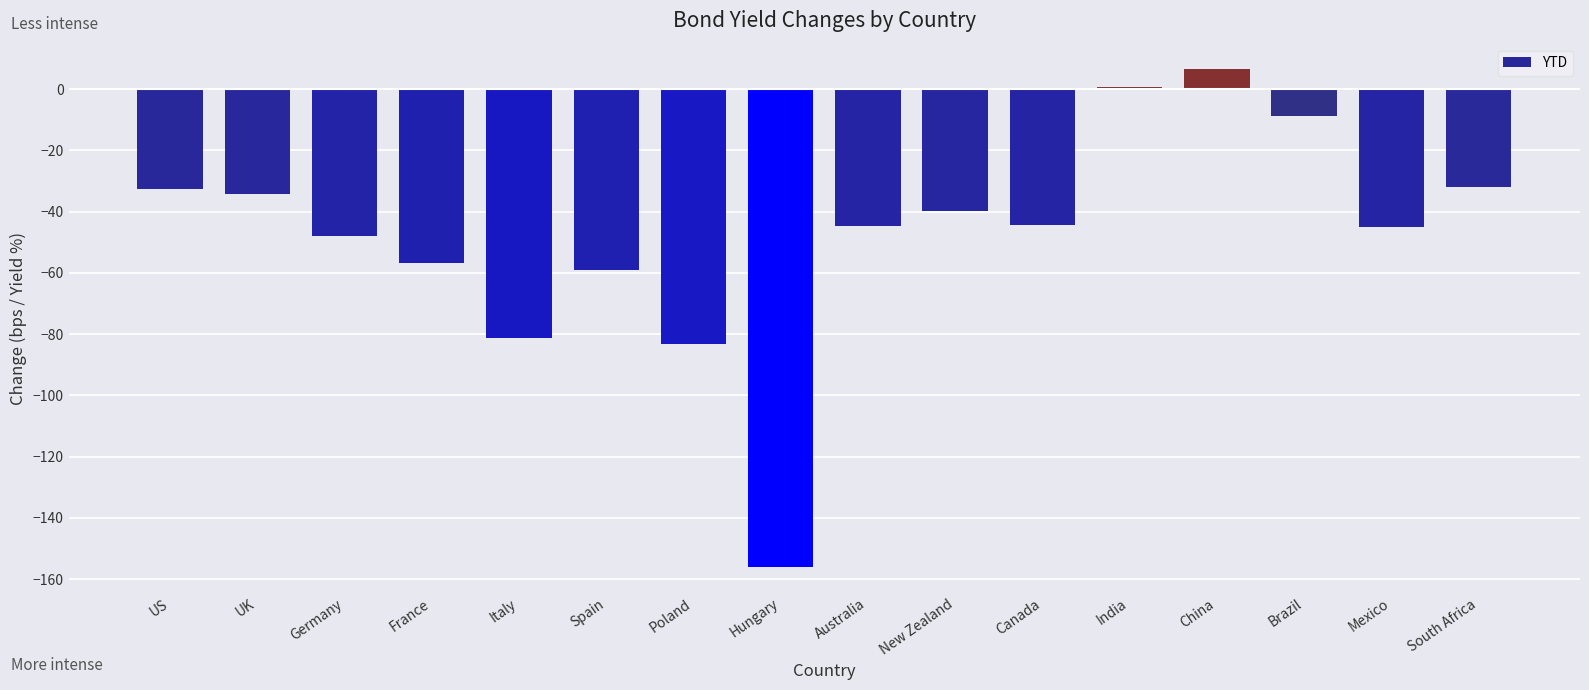

What is the label of the 12th bar from the left?

India